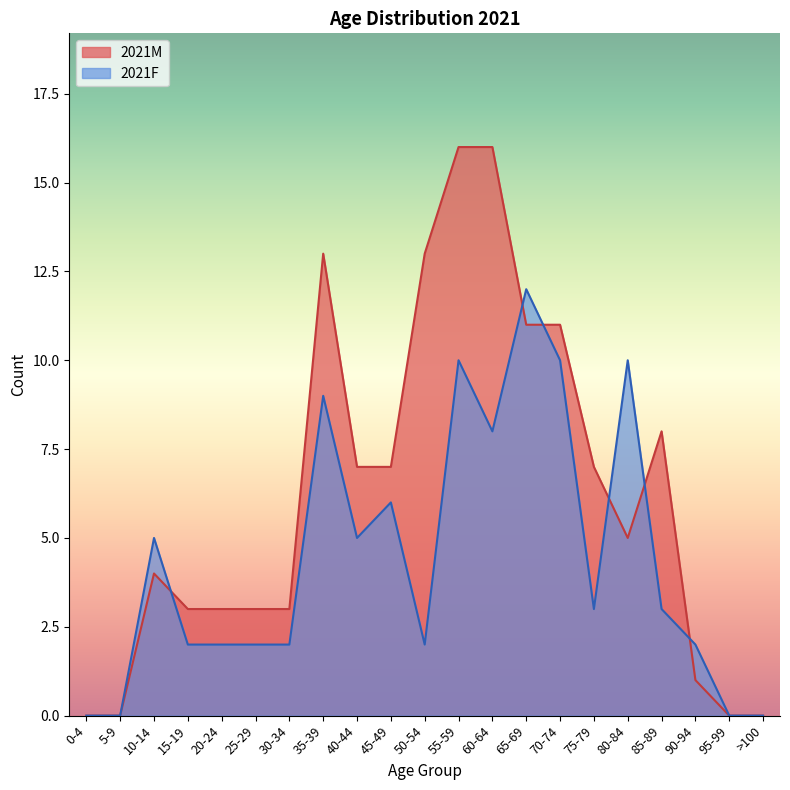

What is the maximum value shown in the chart?

16